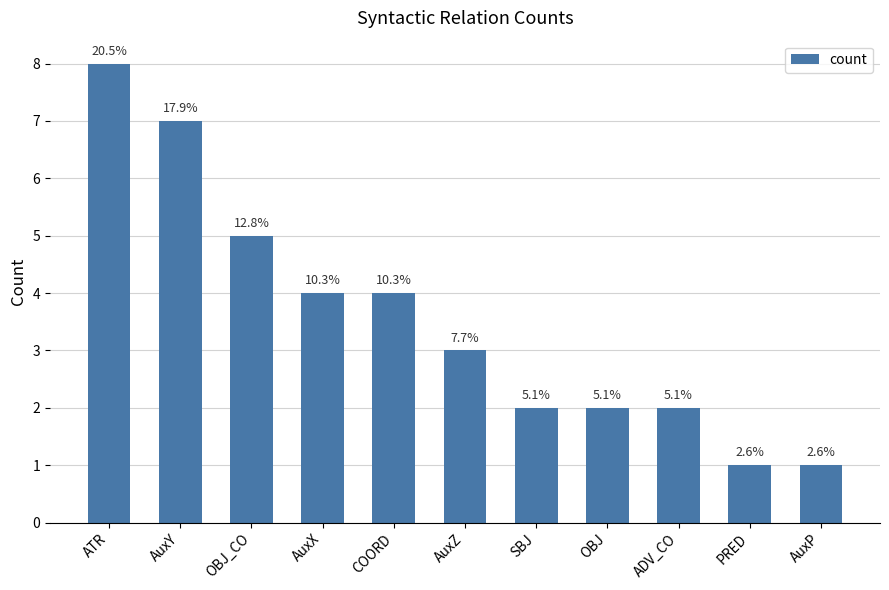

The chart shows a value of 2 at SBJ. True or false?

True